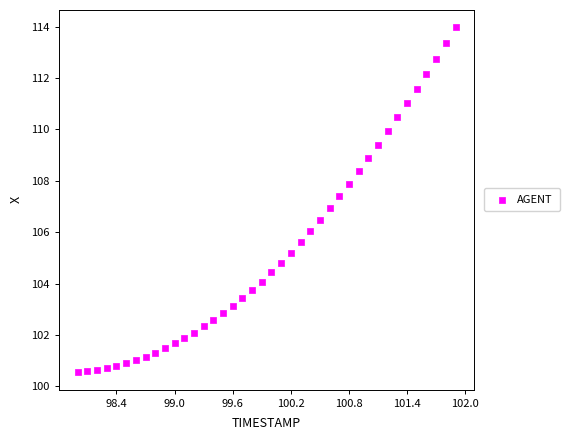

What is the range of X values (max minus min)?

3.9